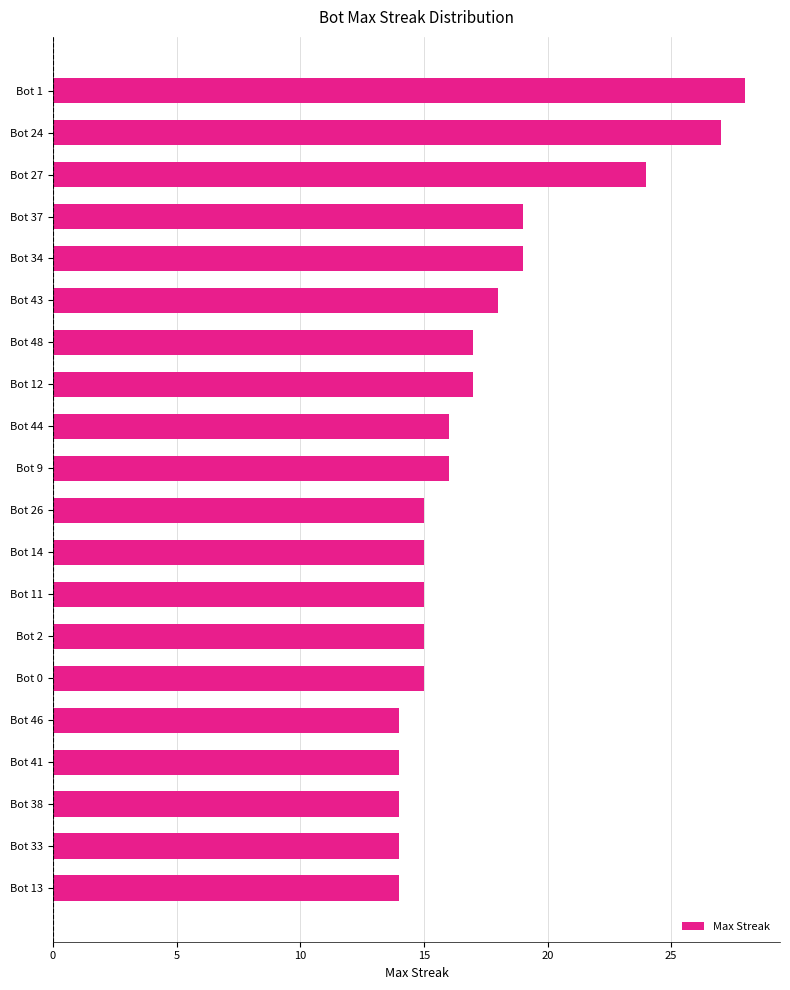

What is the greatest value displayed?

28